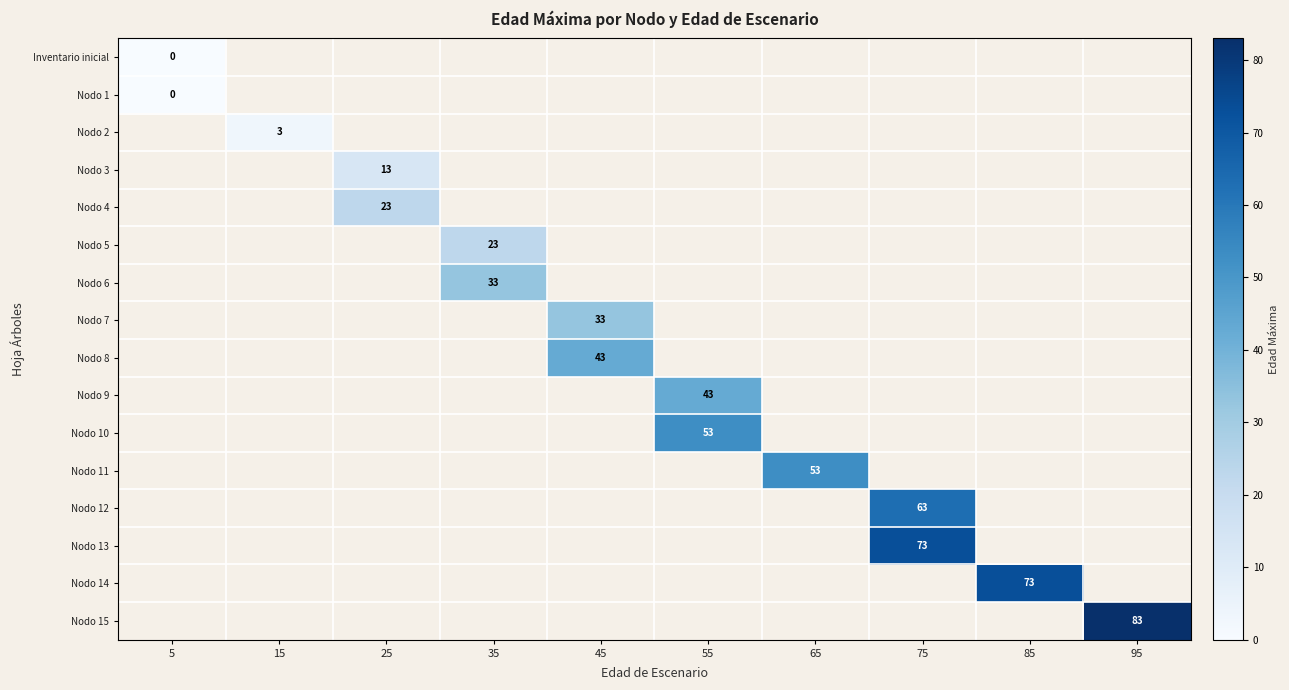

List the series in order of their peak value, lowest first.

Inventario inicial, Nodo 1, Nodo 2, Nodo 3, Nodo 4, Nodo 5, Nodo 6, Nodo 7, Nodo 8, Nodo 9, Nodo 10, Nodo 11, Nodo 12, Nodo 13, Nodo 14, Nodo 15